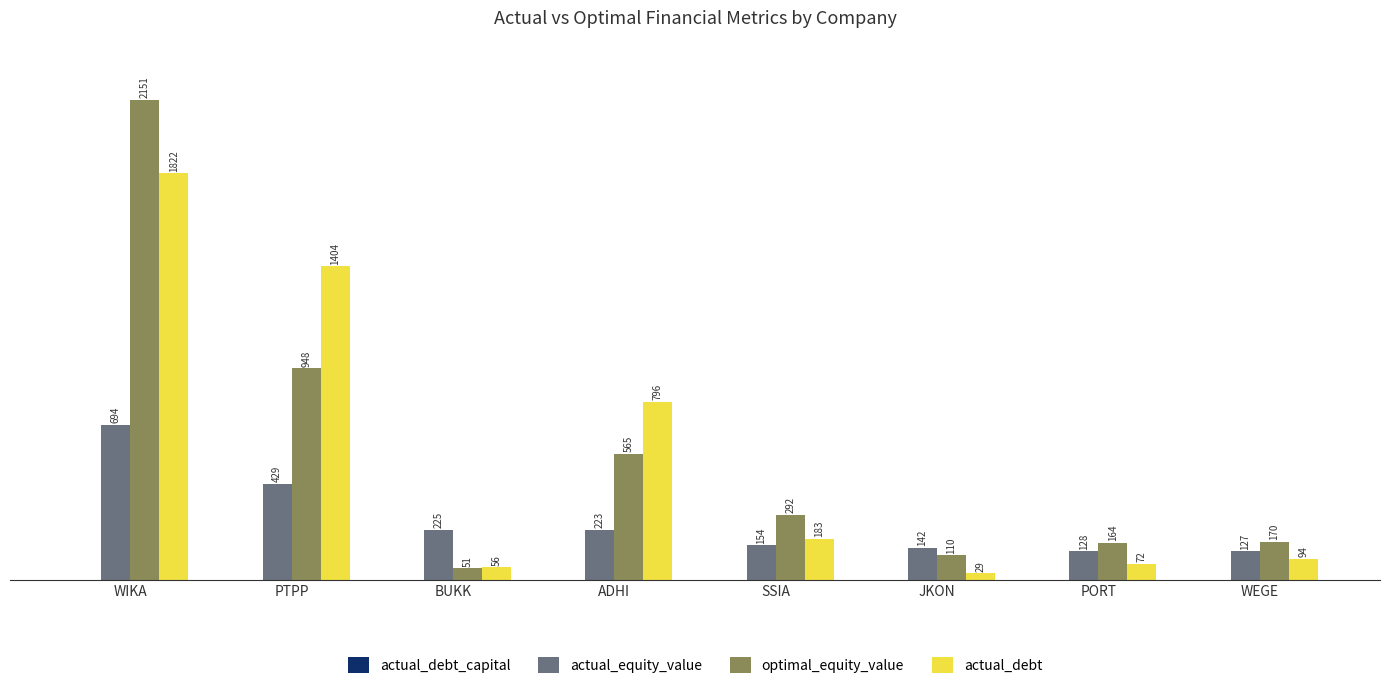

Are the bars horizontal?

No